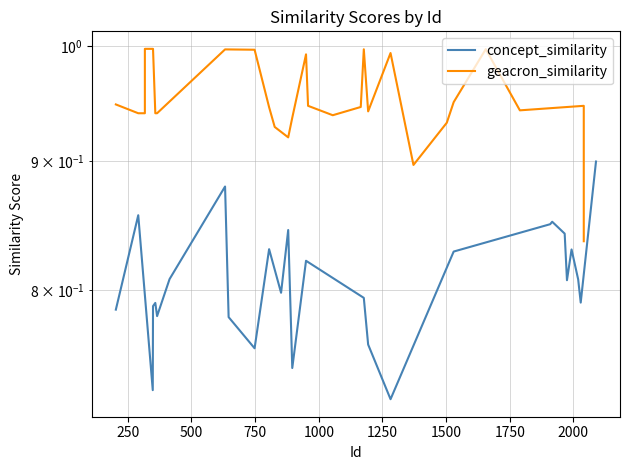

How many categories are shown in the chart?

27